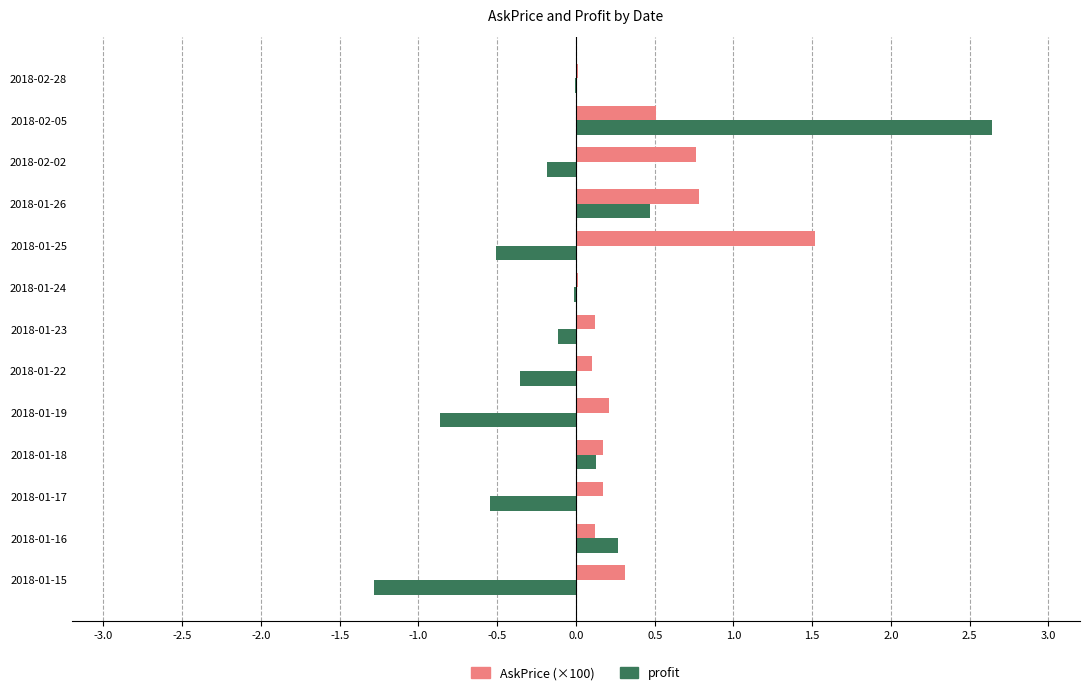

Which series has the largest range (max minus min)?

profit